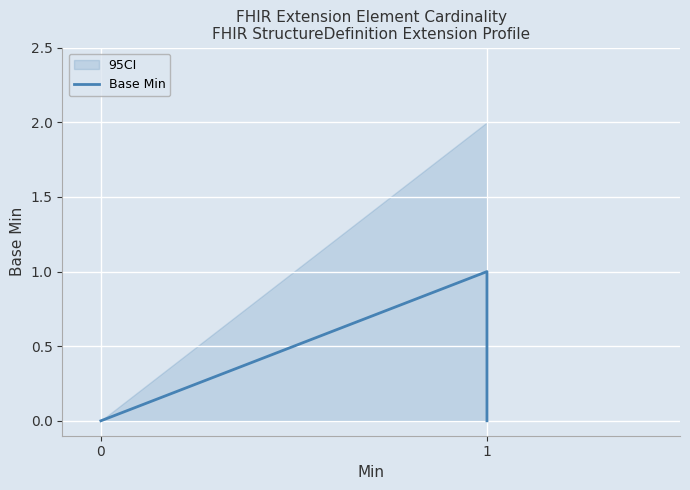

What is the difference between the maximum and minimum values?

1